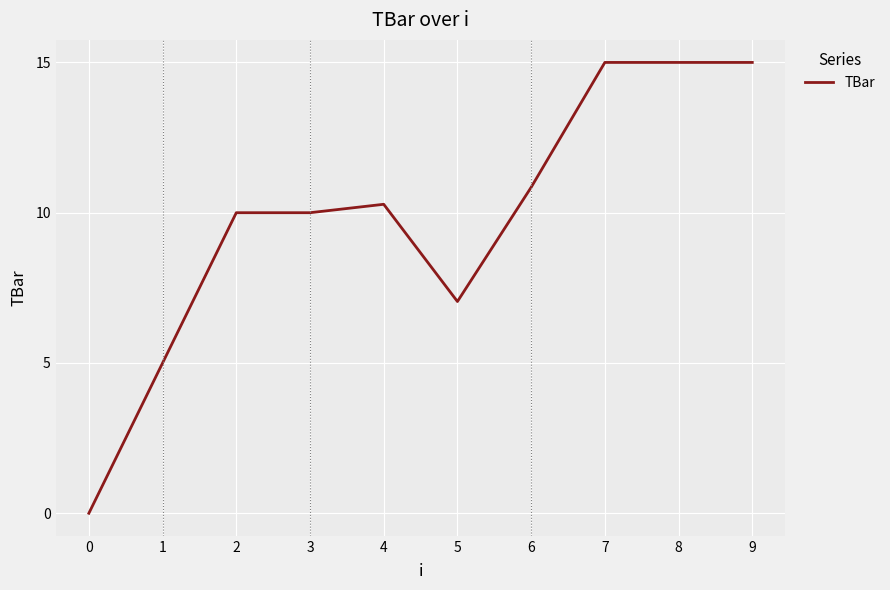

What is the maximum value shown in the chart?

15.0